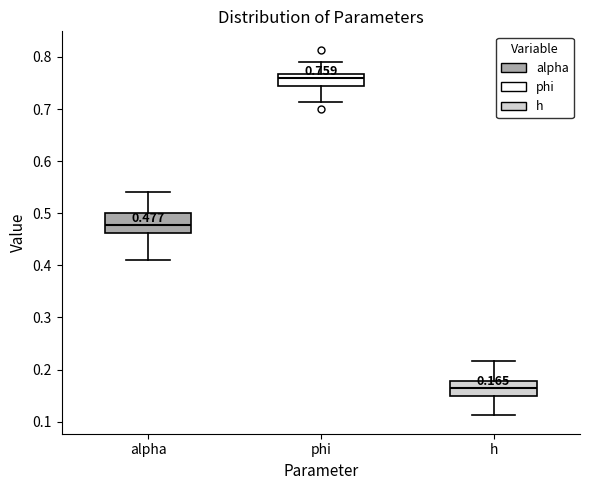

Which box has the highest median line?

phi